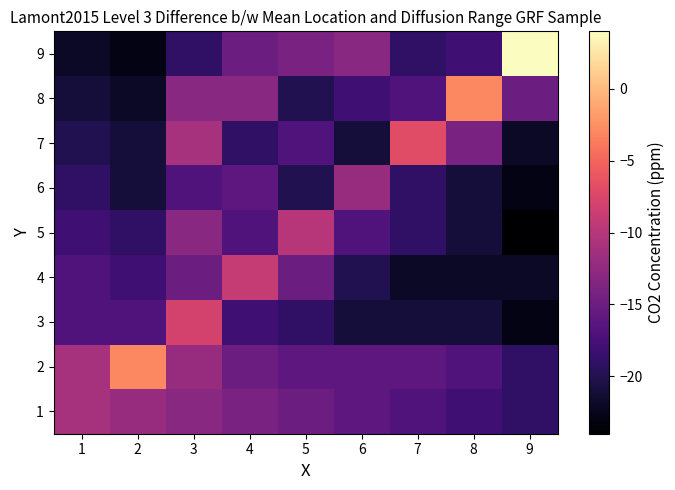

Between 4 and 2, which is larger?

2